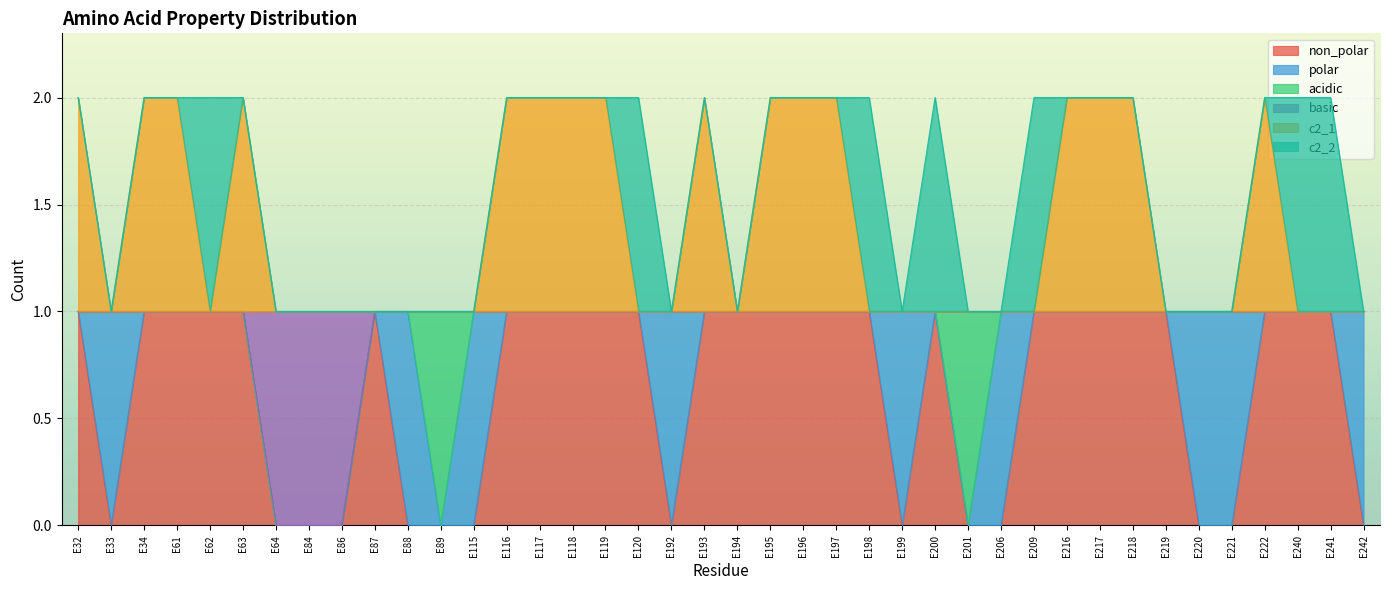

The c2_1 series shows 2 at E219. True or false?

False